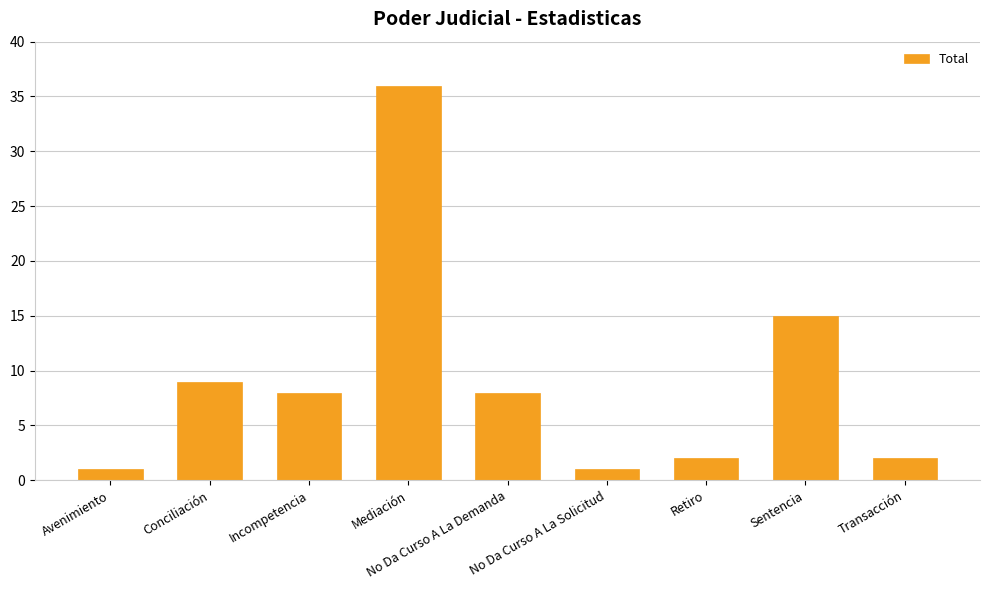

What is the label of the 6th bar from the right?

Mediación